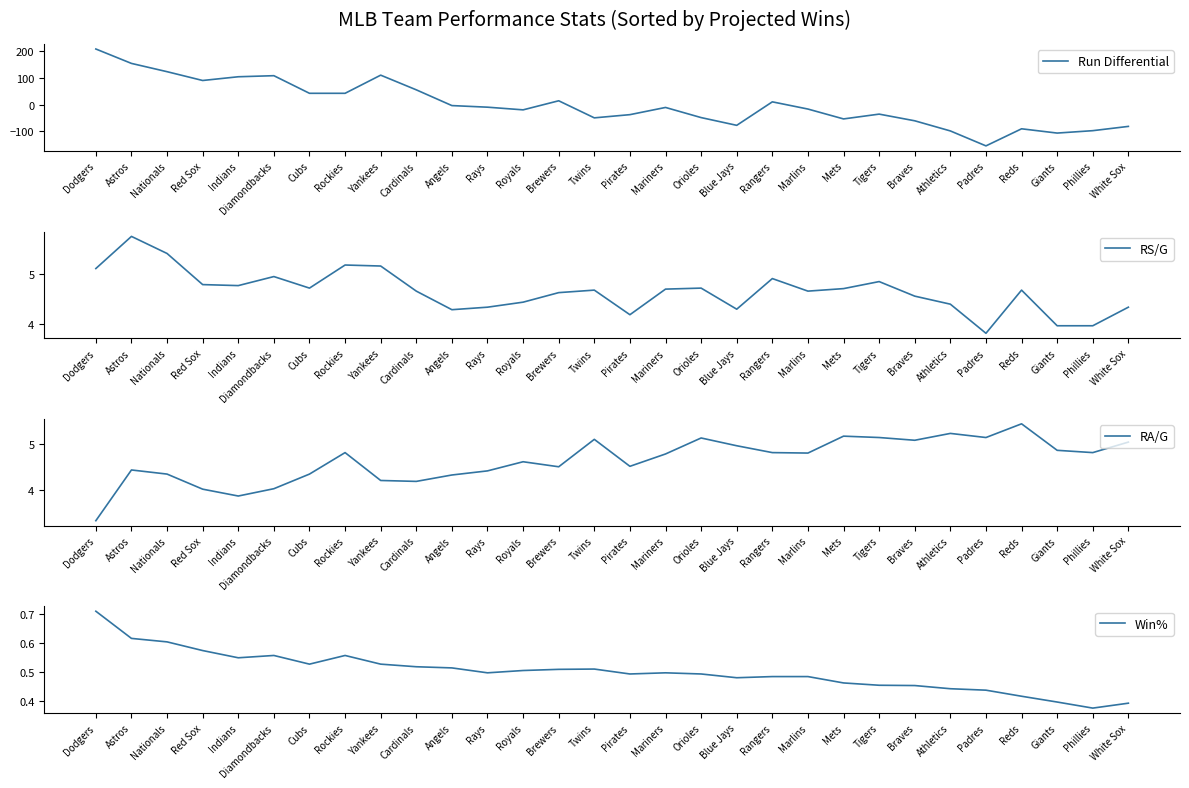

Where do RA/G and Run Differential first cross each other?

Cardinals and Angels